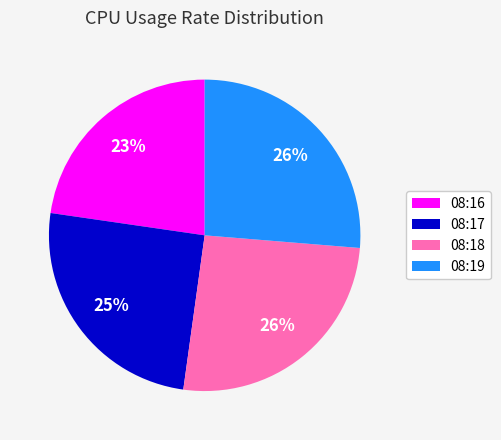

To the nearest percent, what percentage of the pie is 08:19?

26%